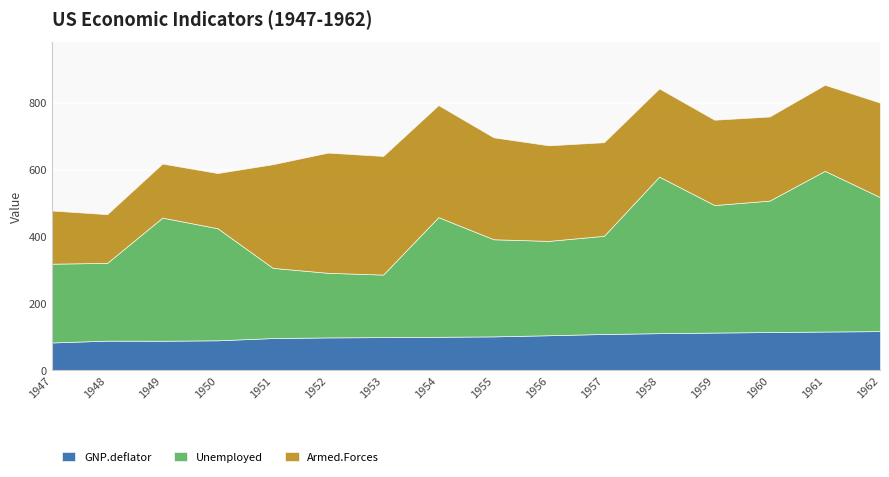

Count the number of categories in the chart.

16